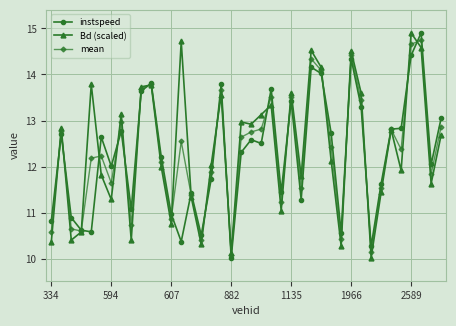

What is the value of the instspeed point at the 37th from the left?

14.4